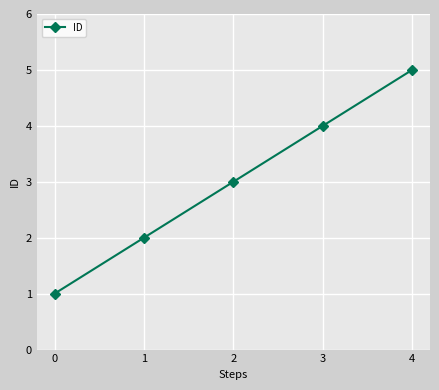

True or false: the data shows 6 at 3.

False